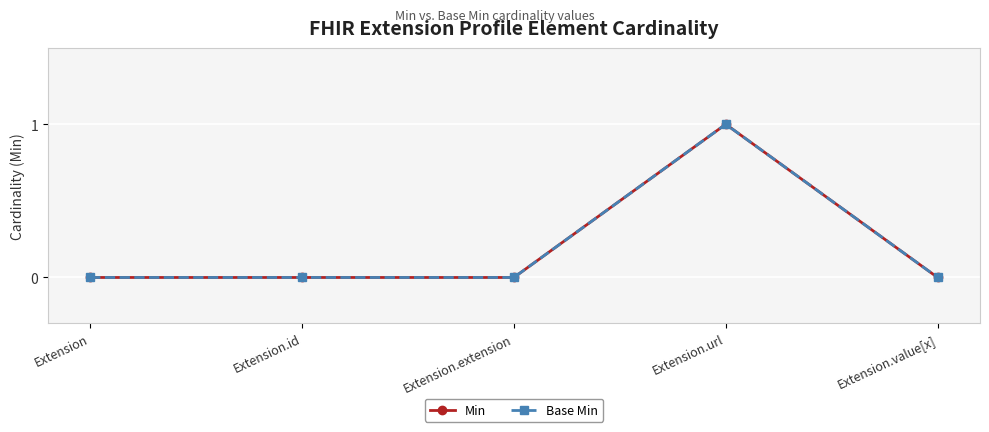

Which series changed the most between Extension.id and Extension.url?

Min